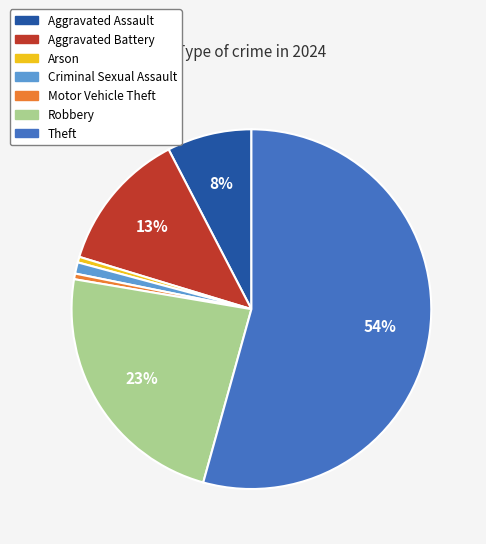

True or false: Criminal Sexual Assault accounts for 11% of the total.

False